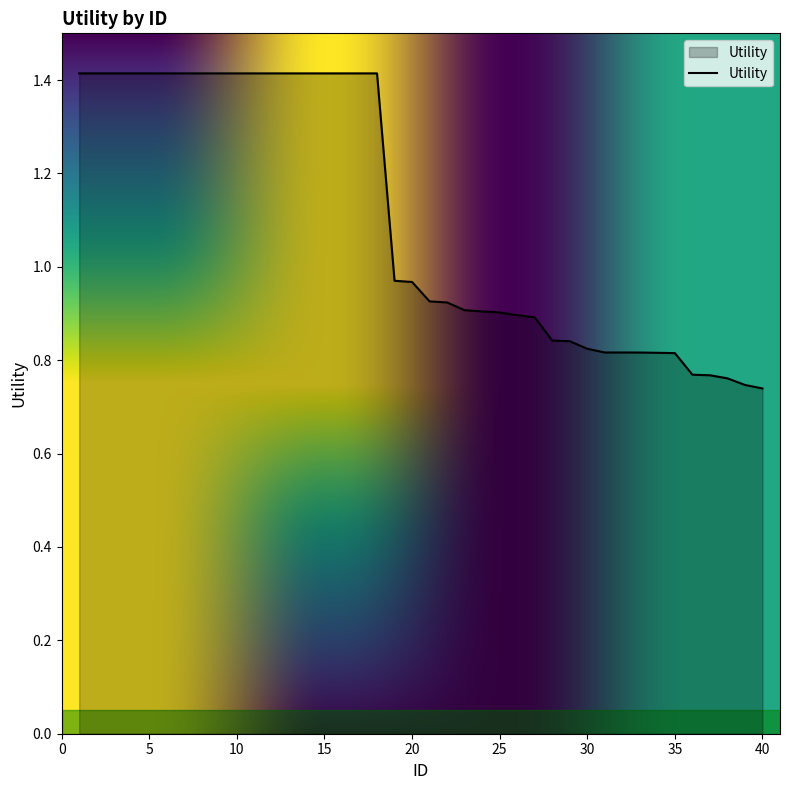

What is the maximum value shown in the chart?

1.4